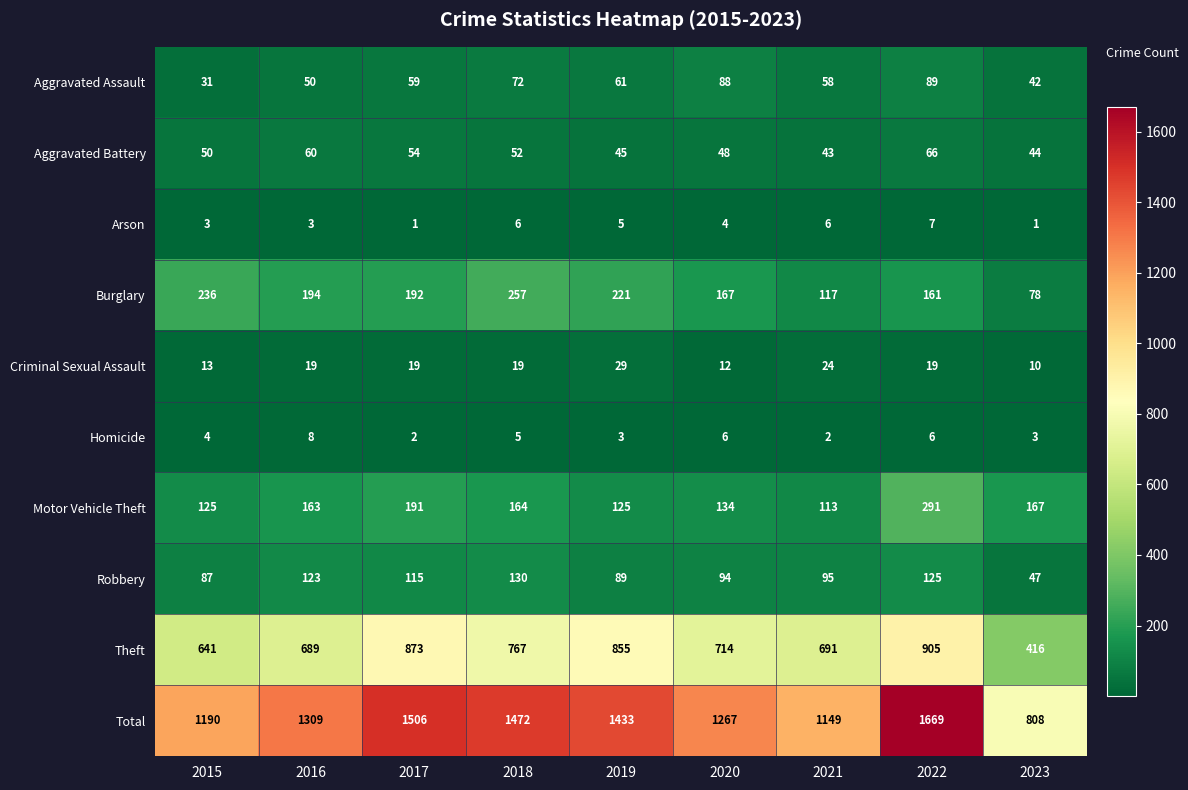

At which category is the sum across all series the highest?

2022